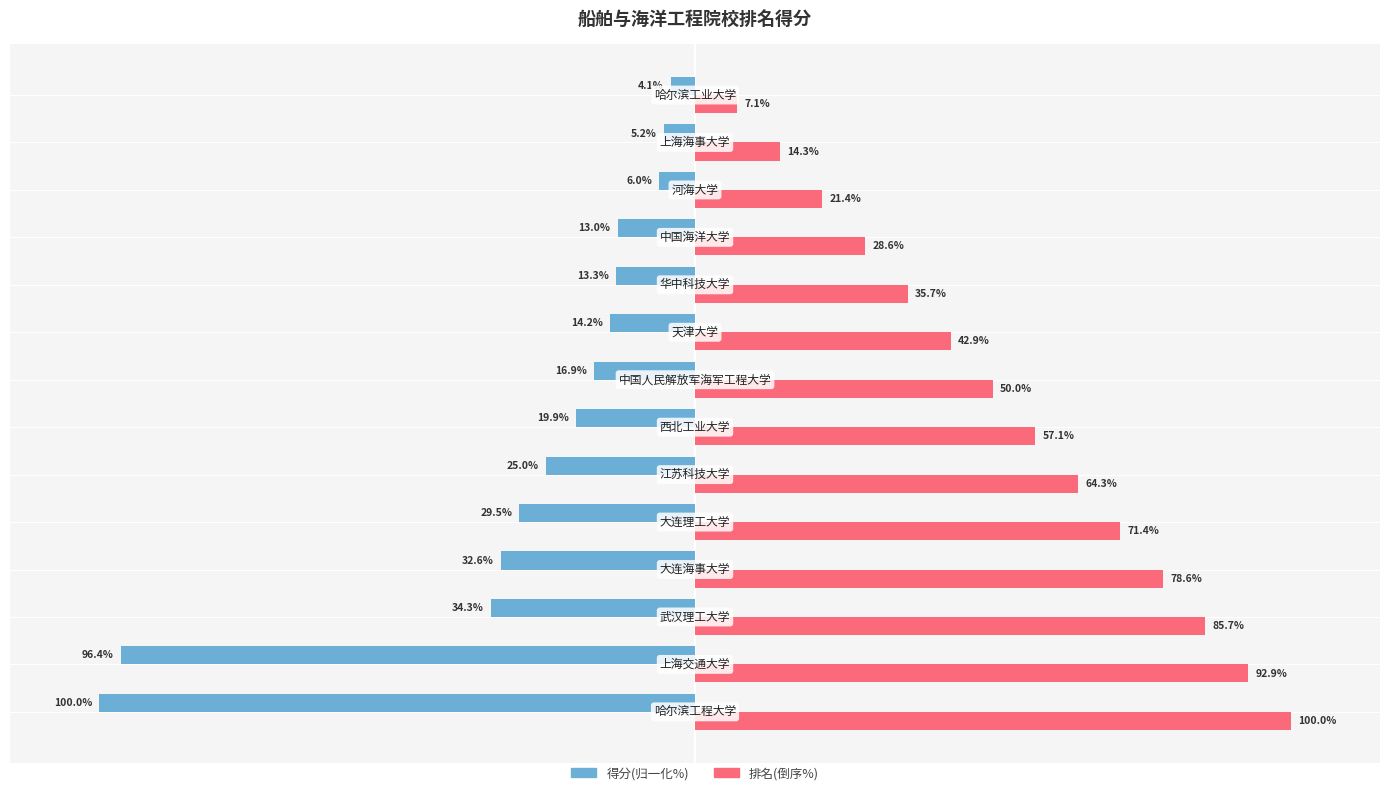

Rank the series by their maximum value, from highest to lowest.

排名(倒序%), 得分(归一化%)